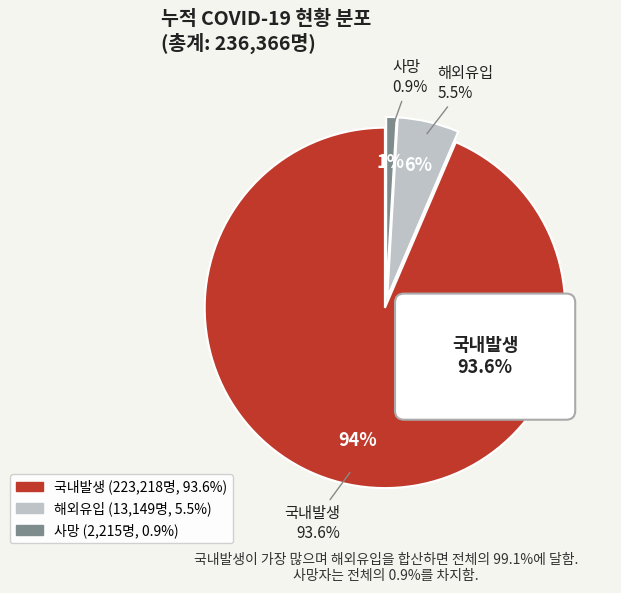

The 해외유입 slice represents 6% of the pie. True or false?

True